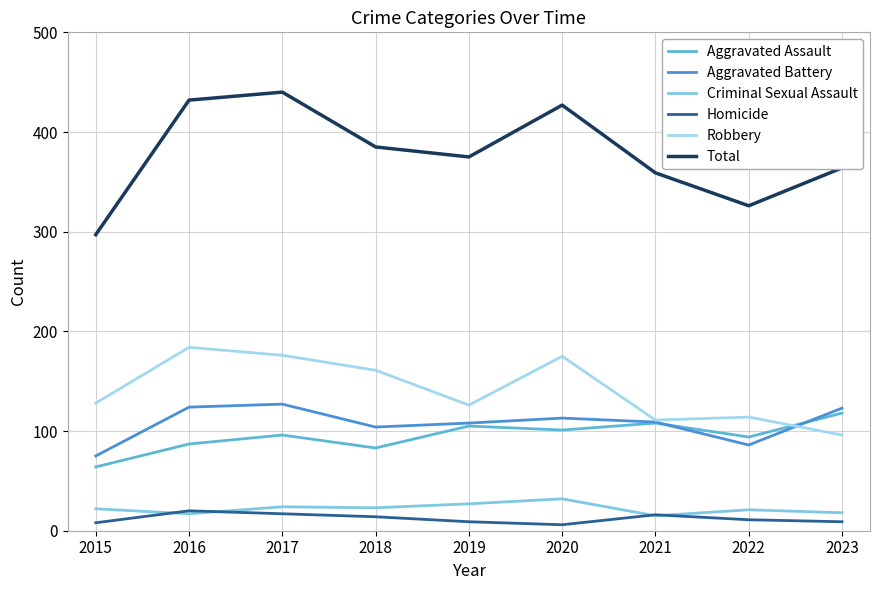

The value of Homicide at 2015 is 13. True or false?

False